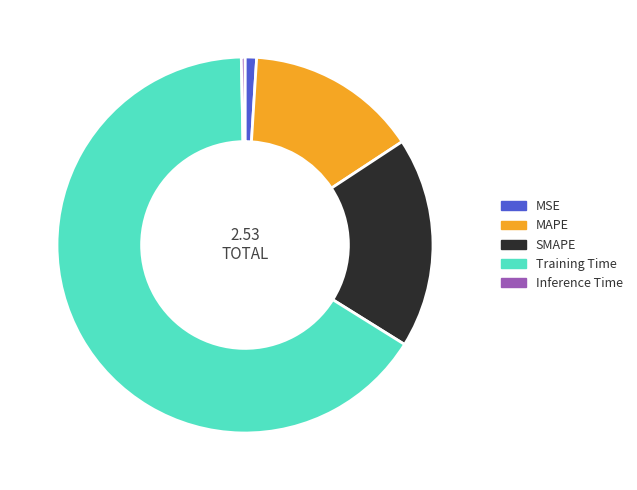

How many slices are in this pie chart?

5